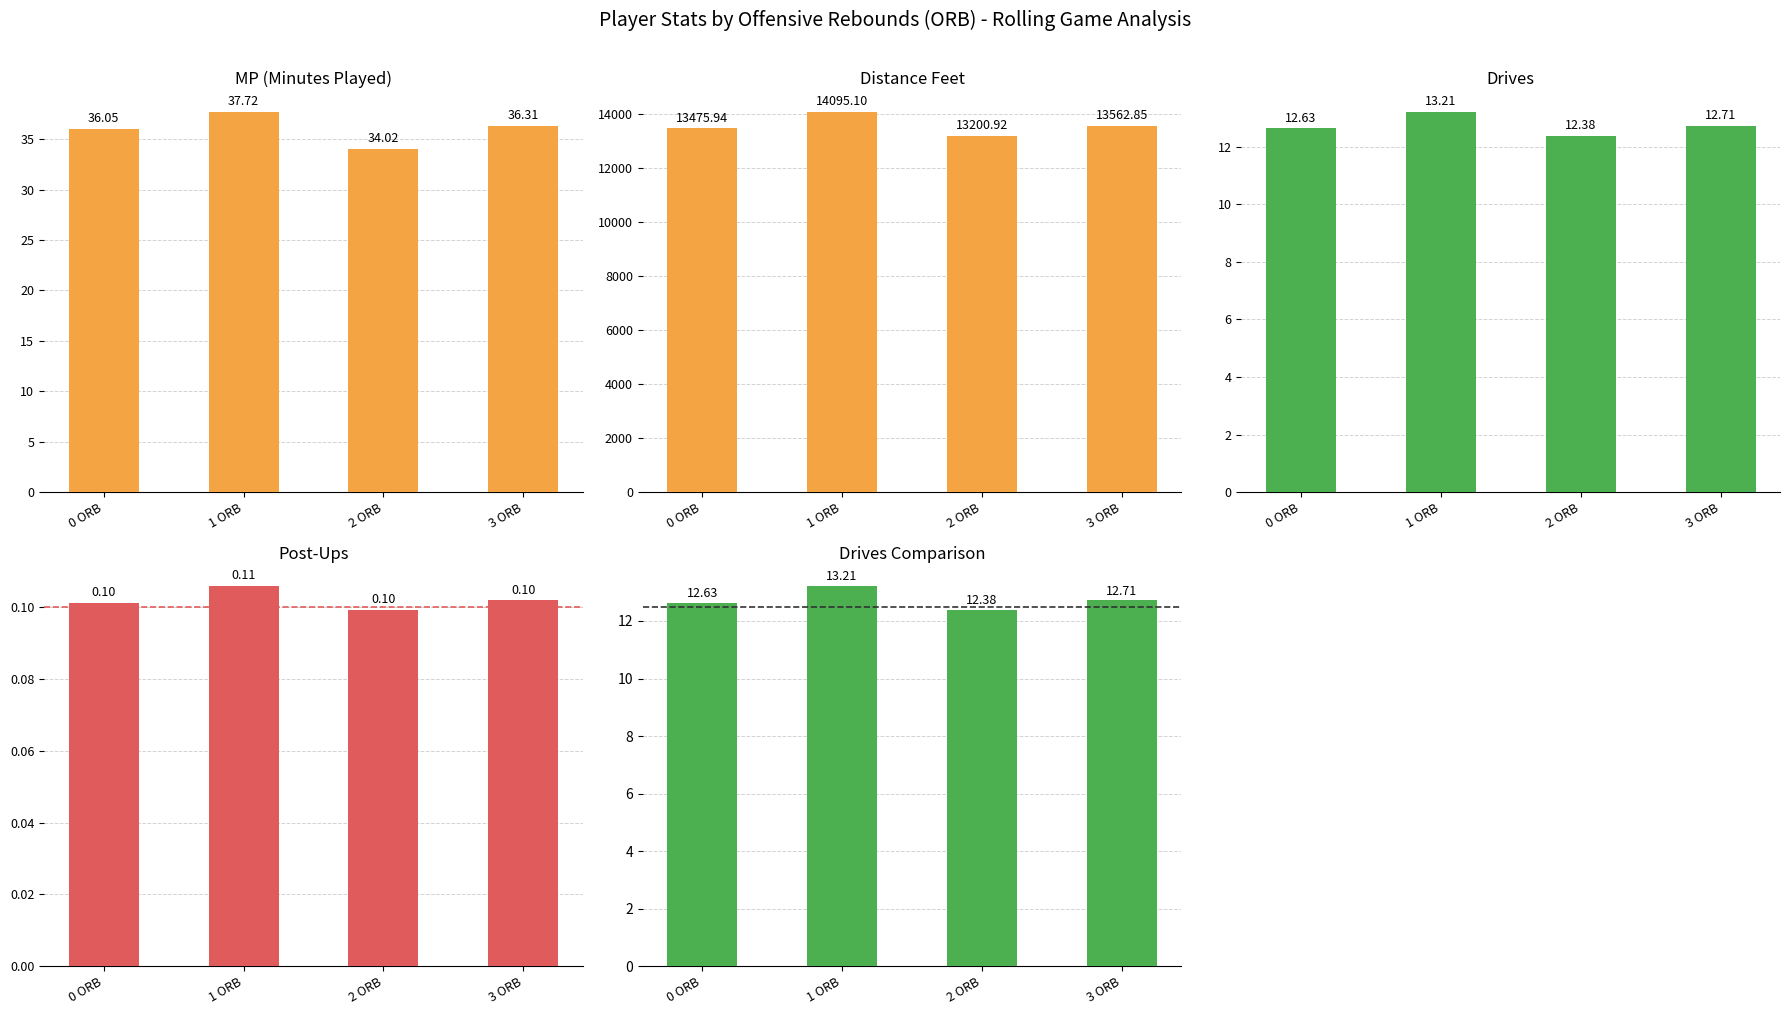

Are the bars horizontal?

No